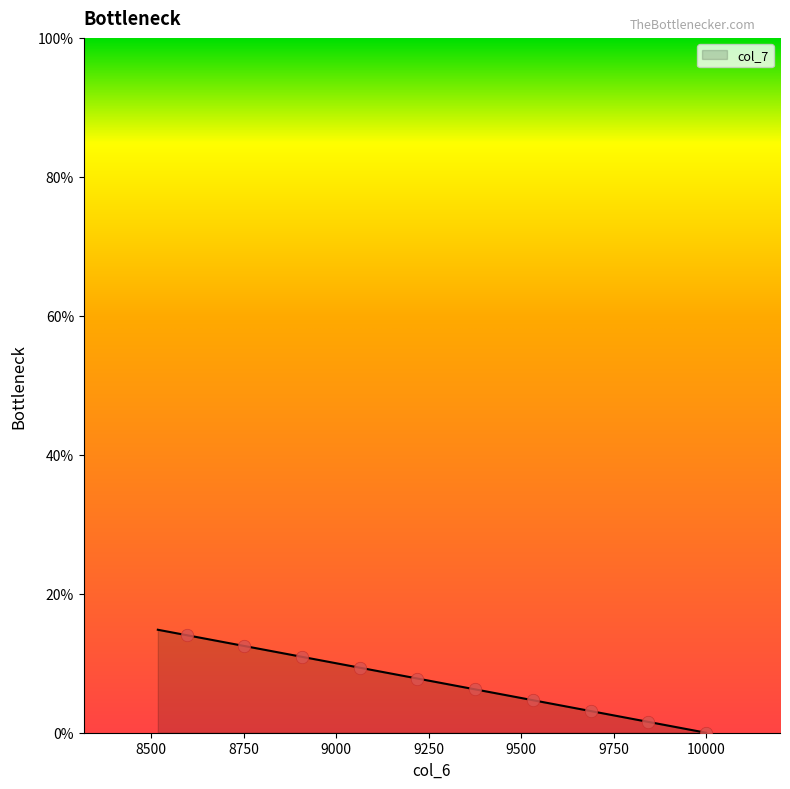

What is the change in value from 9532 to 8752?

+7.8